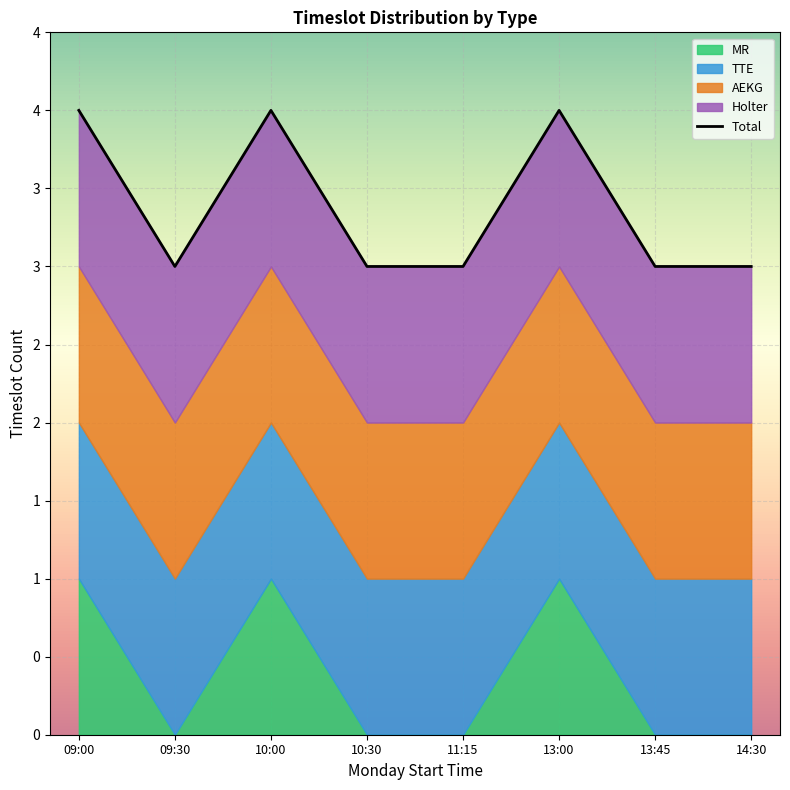

What is the difference between the values at 10:00 and 13:45?

1